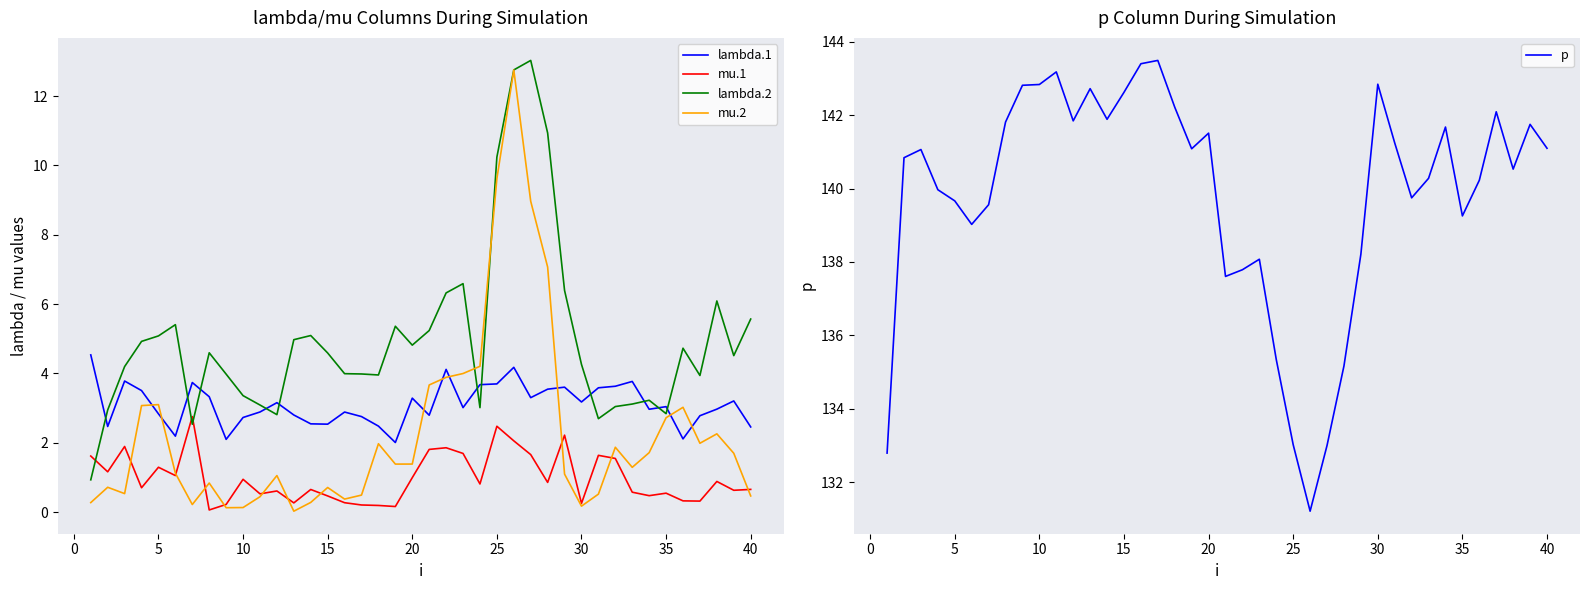

True or false: mu.1 and p intersect in this chart.

False